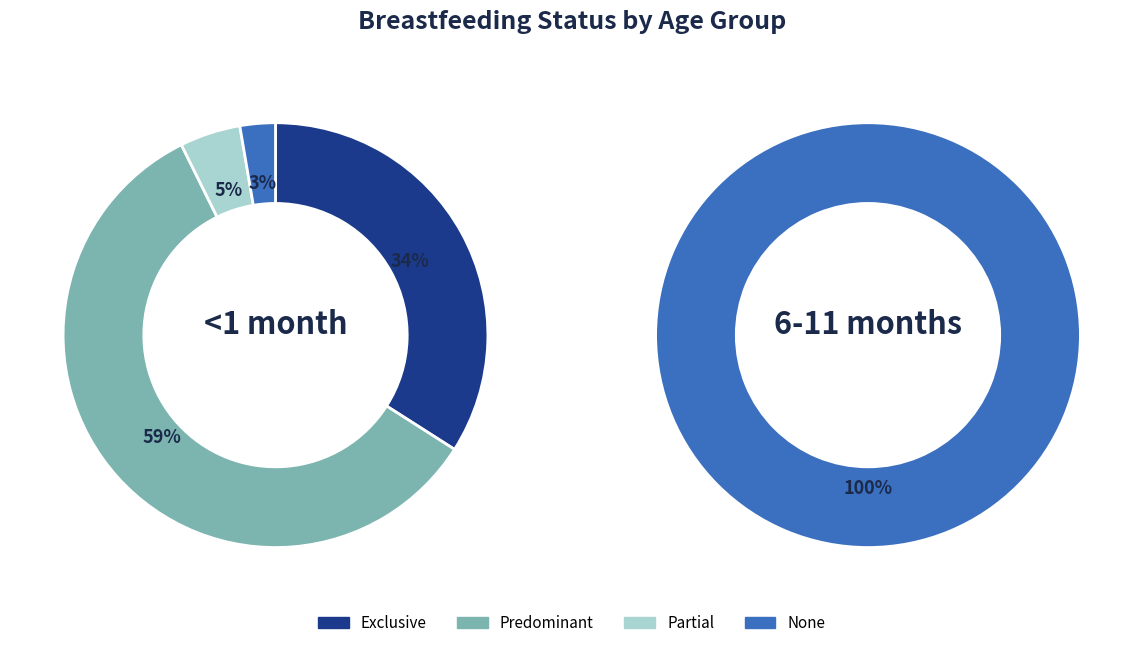

To the nearest percent, what percentage of the pie is Partial?

5%